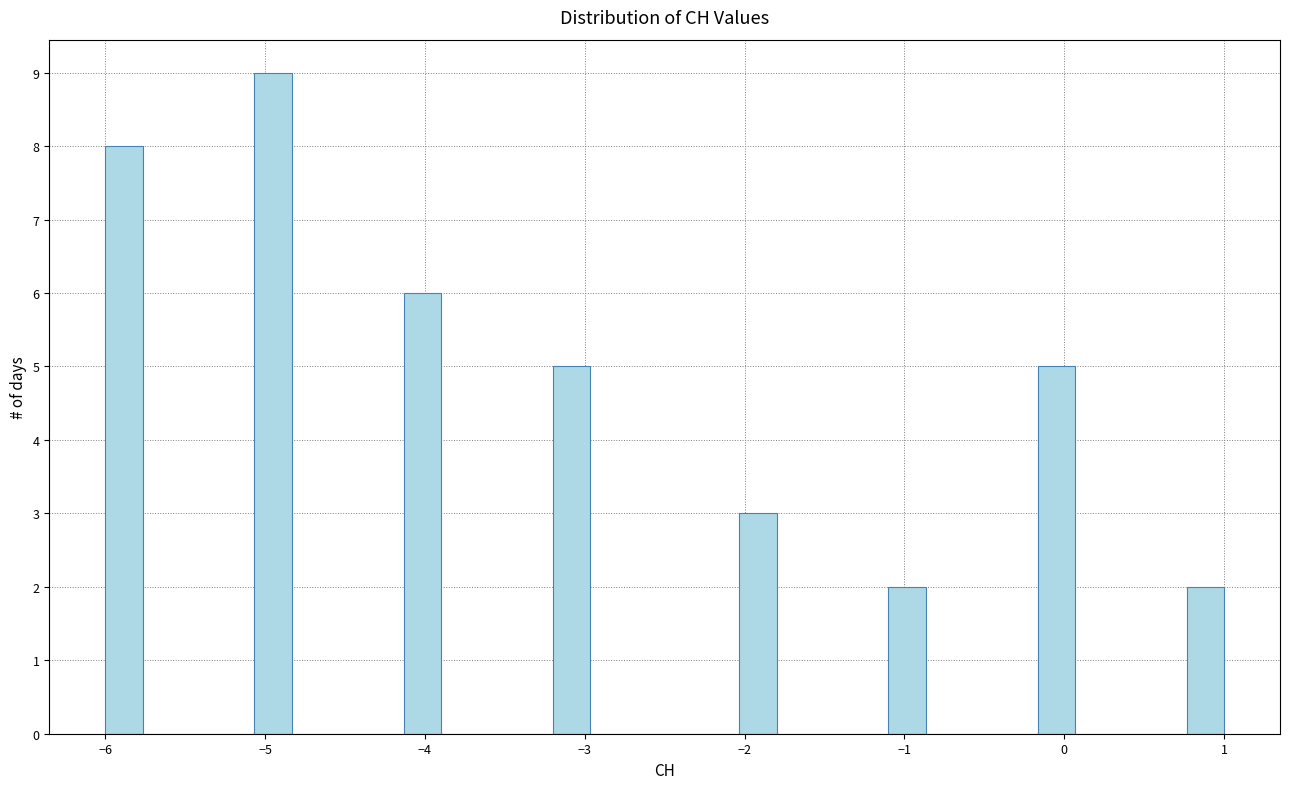

Around what value on the x-axis is the tallest bar? Give the approximate position of its centre, as read against the axis.

-4.9